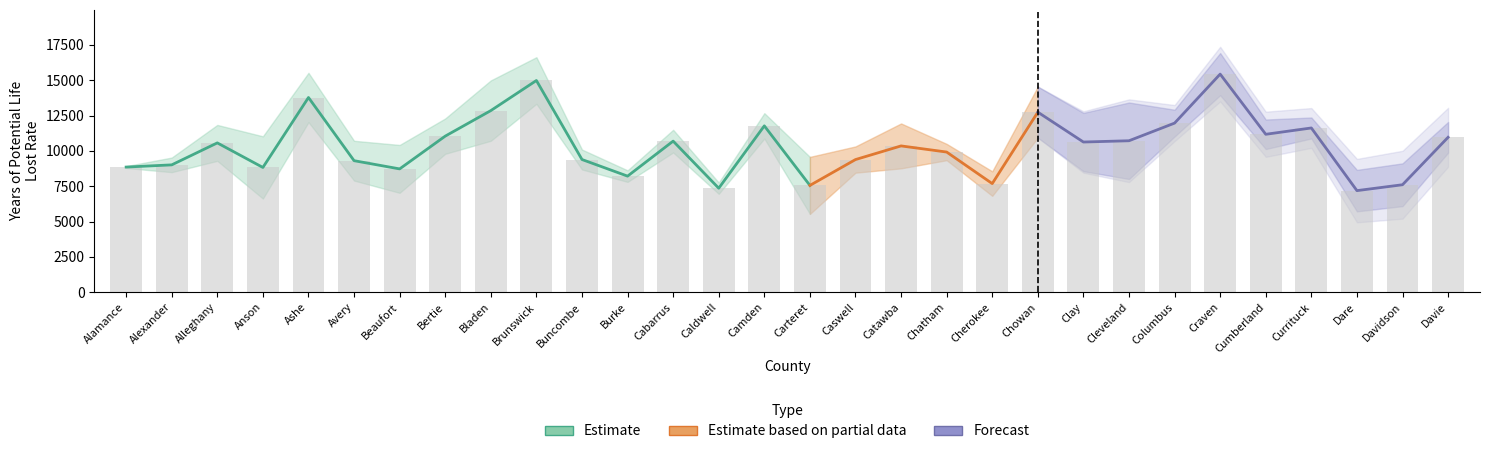

Is the value of CI High at Davidson greater than the value of YPLL Rate at Caldwell?

Yes